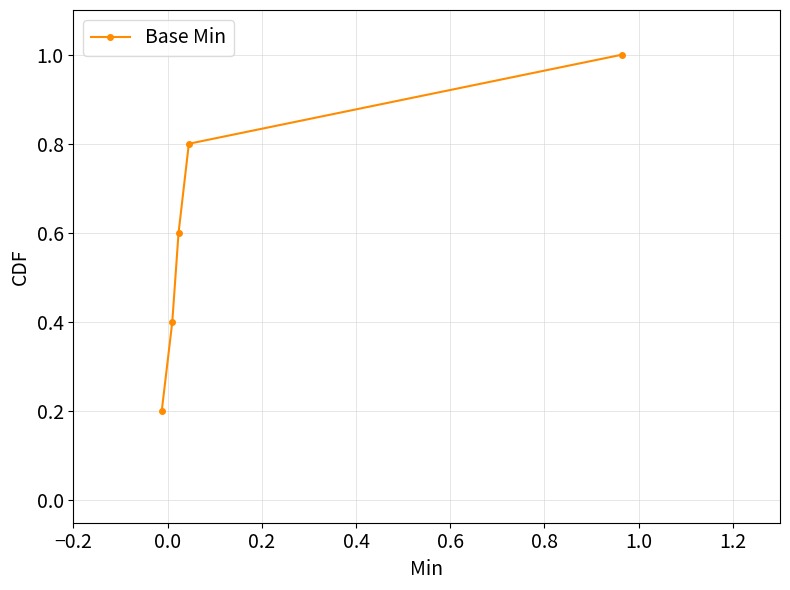

What is the value of the 5th point from the left?

1.0